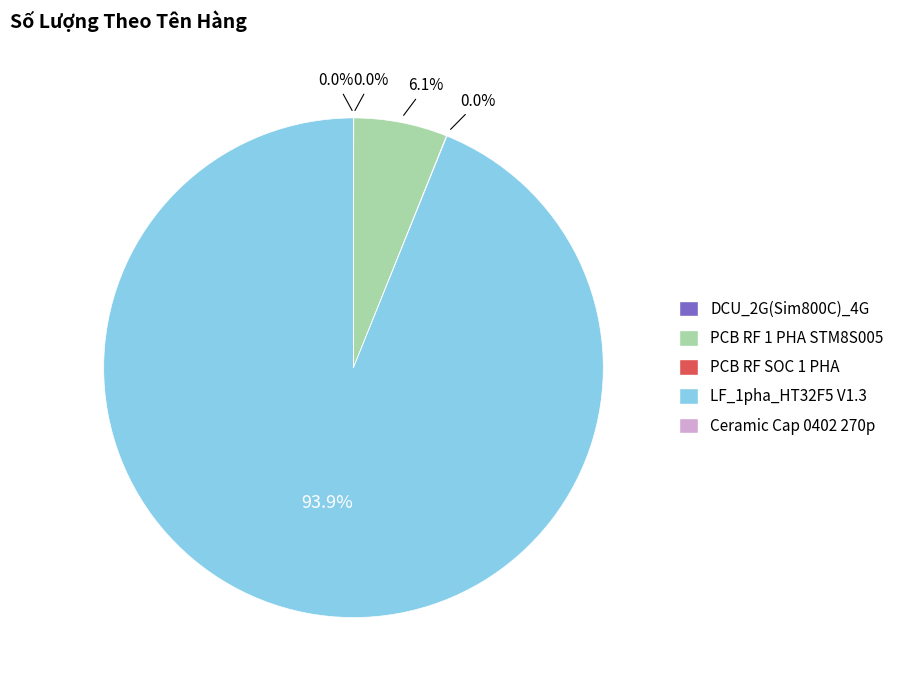

What percentage is NOT represented by LF_1pha_HT32F5 V1.3?

6.1%